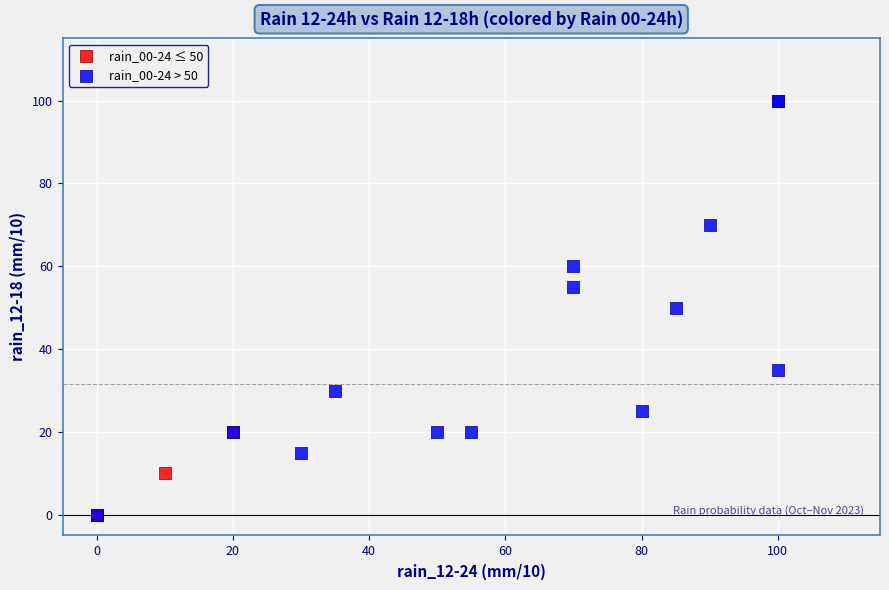

Which series has the largest Y range (max minus min)?

rain_00-24 > 50